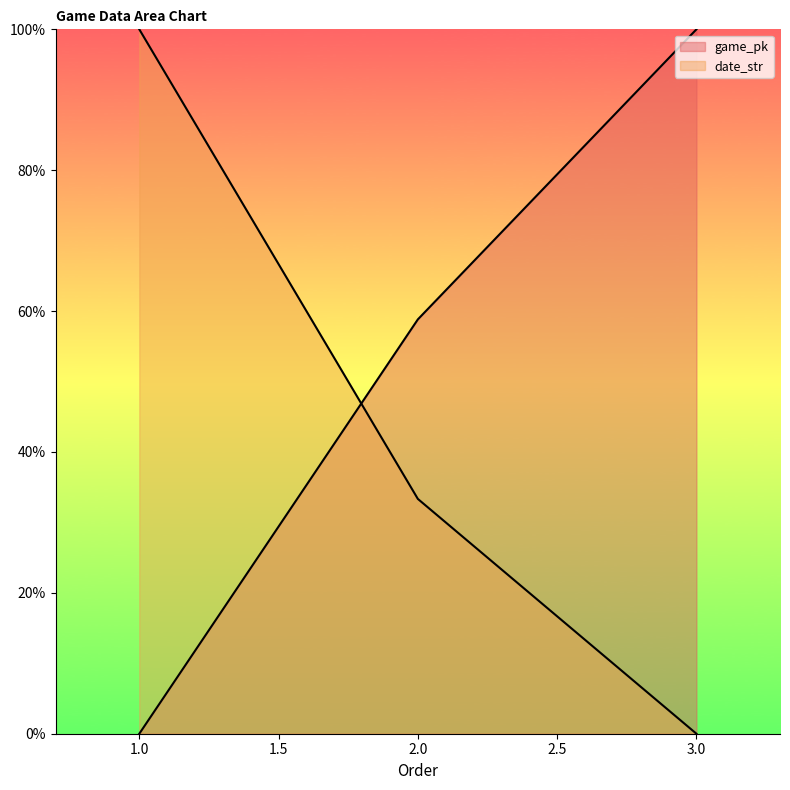

How many values in date_str are above zero?

2